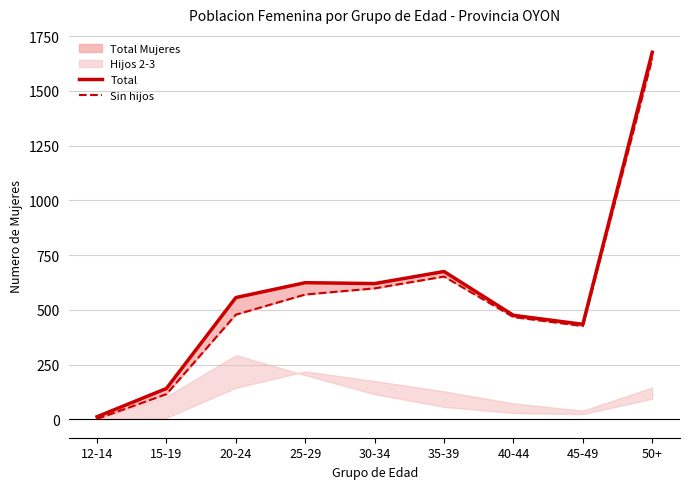

What is the label of the 2nd point from the right?

45-49